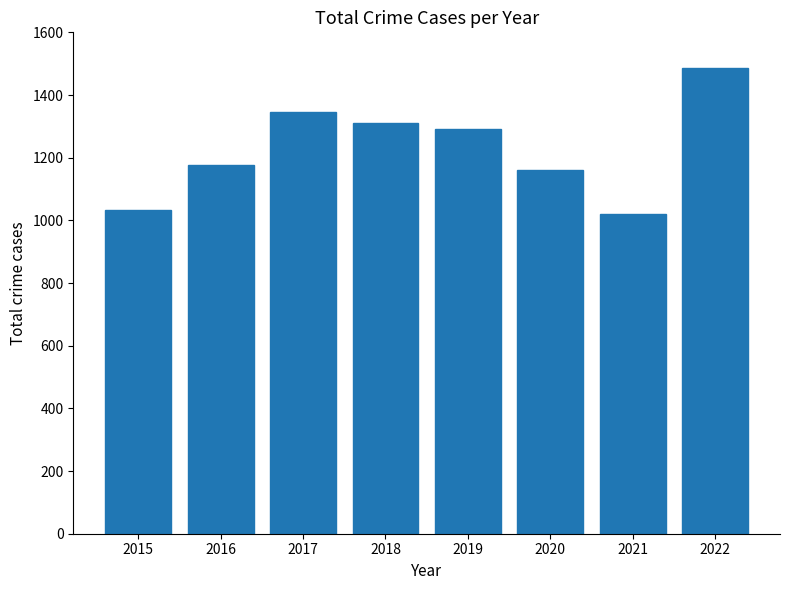

Where is the data nearest to the value 1254?

2019